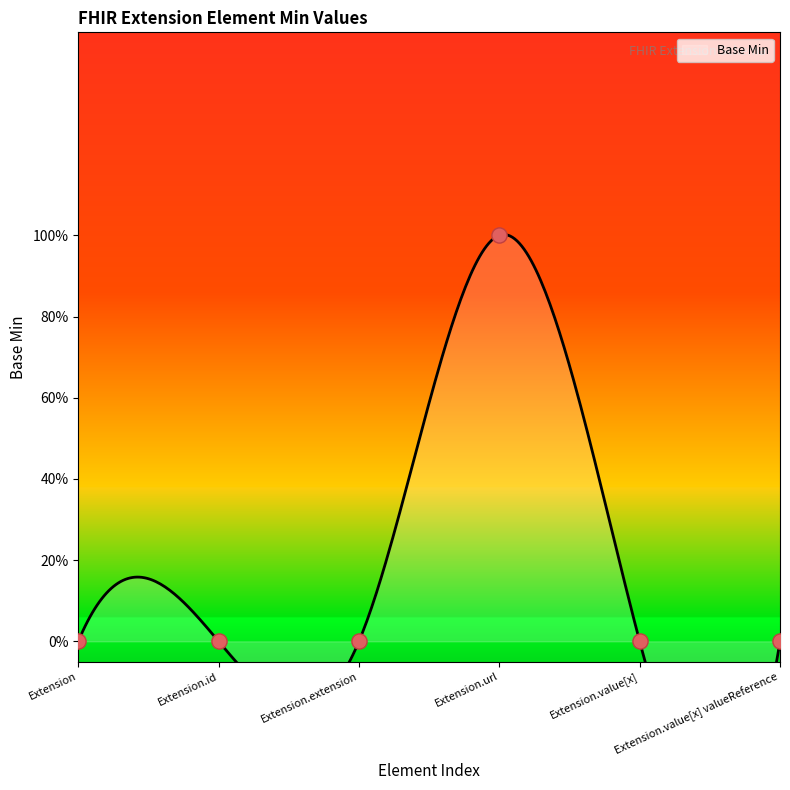

Which has a higher value, Extension.value[x] valueReference or Extension.url?

Extension.url